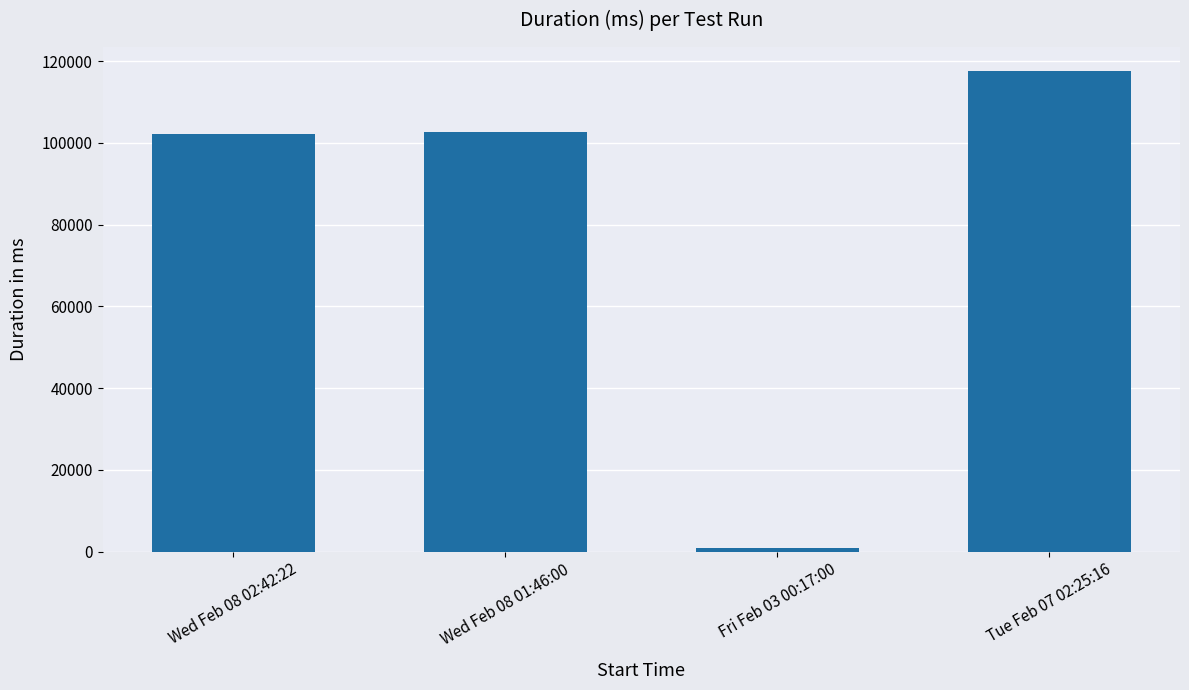

What is the minimum value shown in the chart?

989